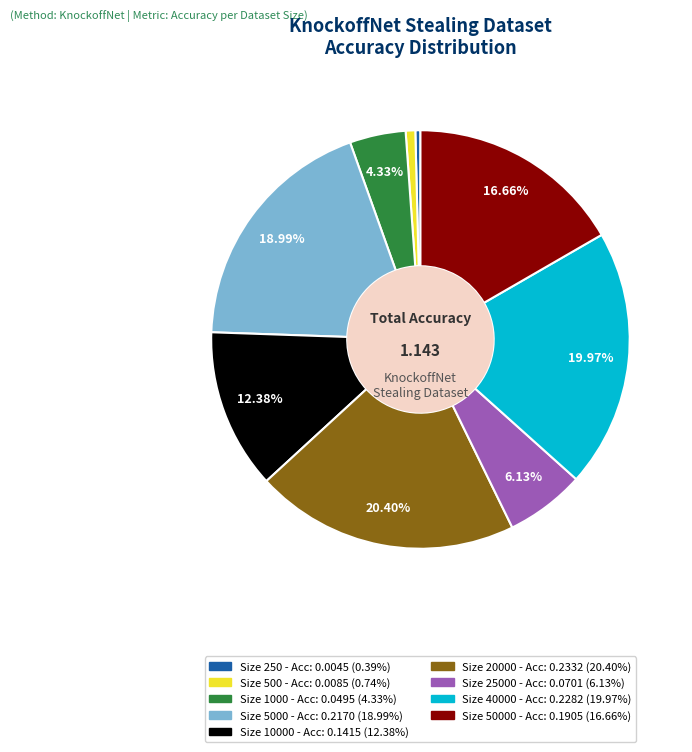

Is there a majority slice in this chart?

No